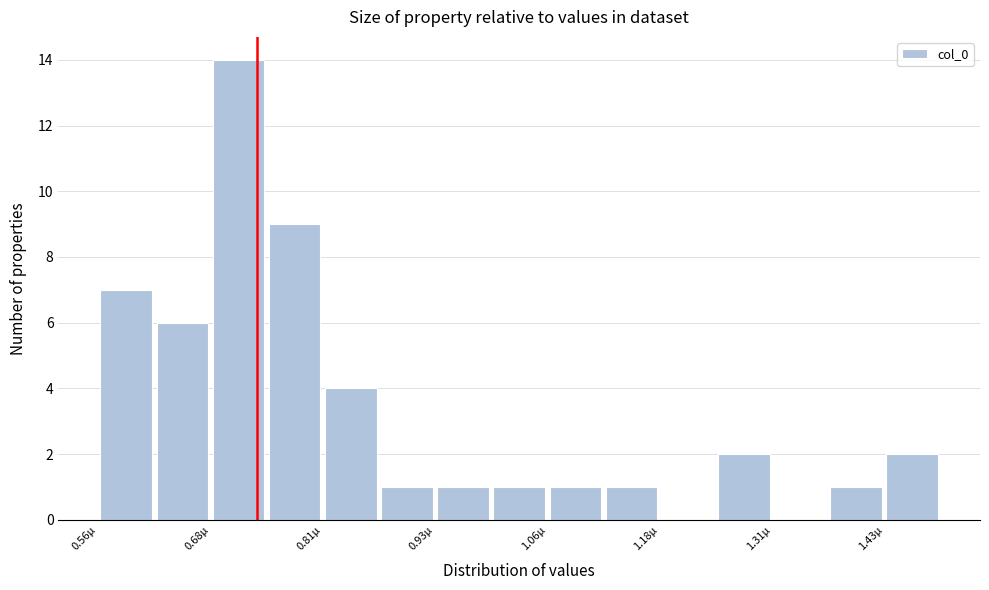

Around what value on the x-axis is the tallest bar? Give the approximate position of its centre, as read against the axis.

0.72